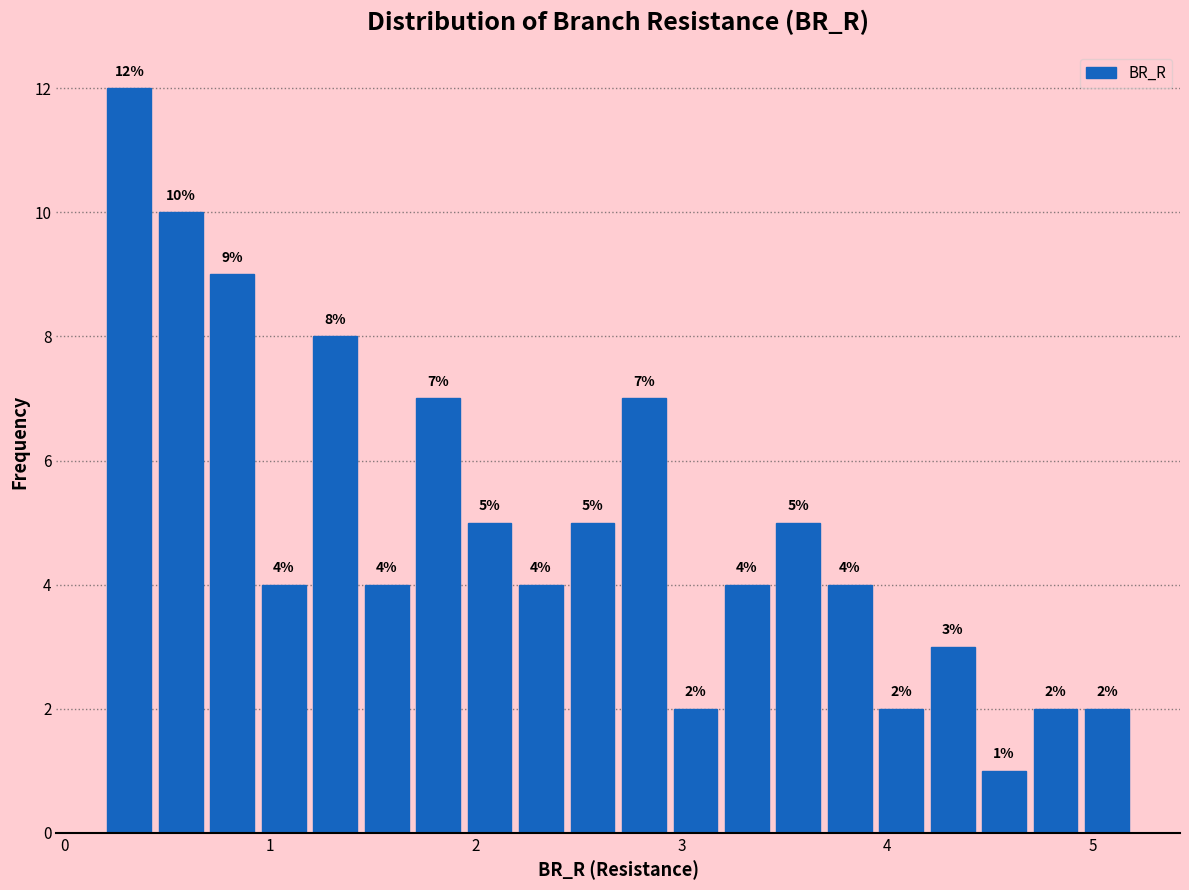

Read against the x-axis, roughly where is the centre of the tallest bar?

0.3